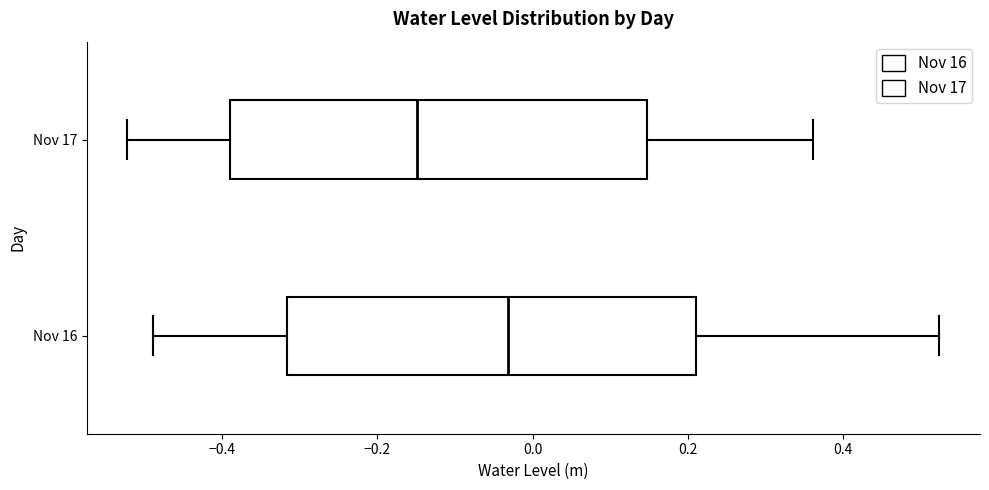

Which box's median line is the furthest to the left?

Nov 17